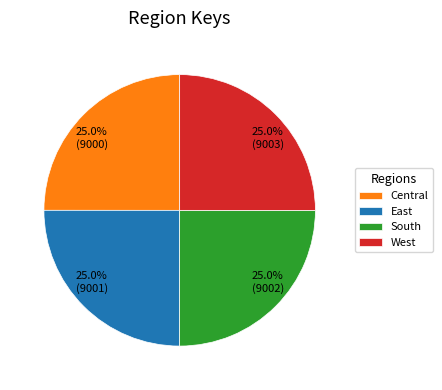

What percentage do East and West together represent?

50.0%